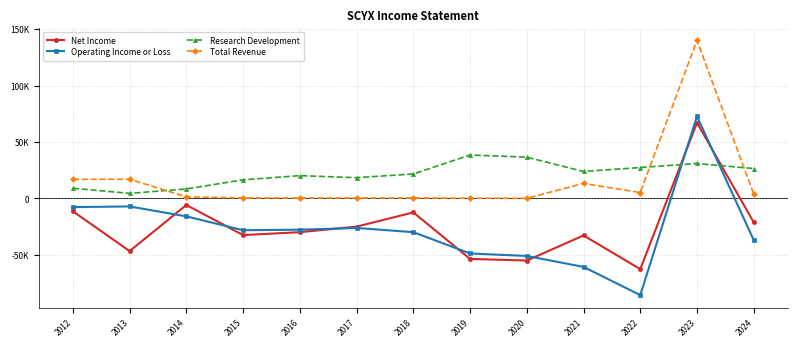

True or false: Operating Income or Loss has more than 0 points higher than both neighbors.

True